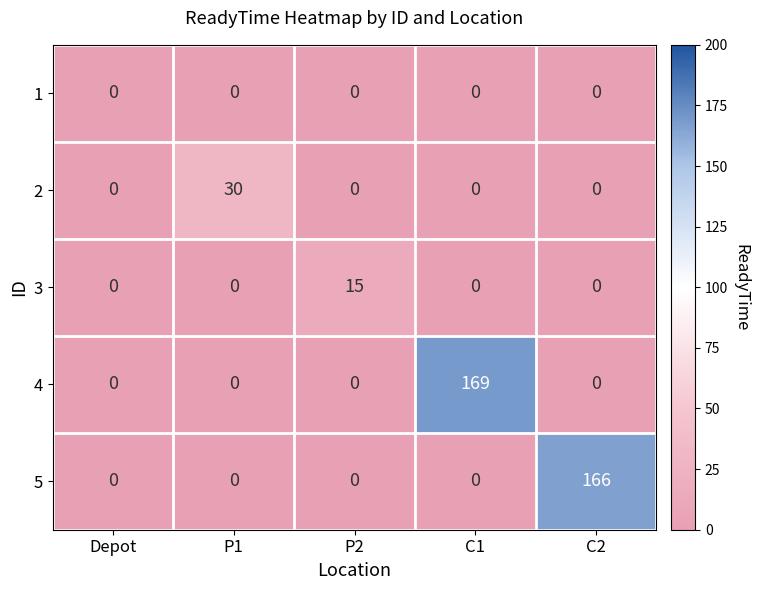

True or false: 1 has a value of 0 at C1.

True